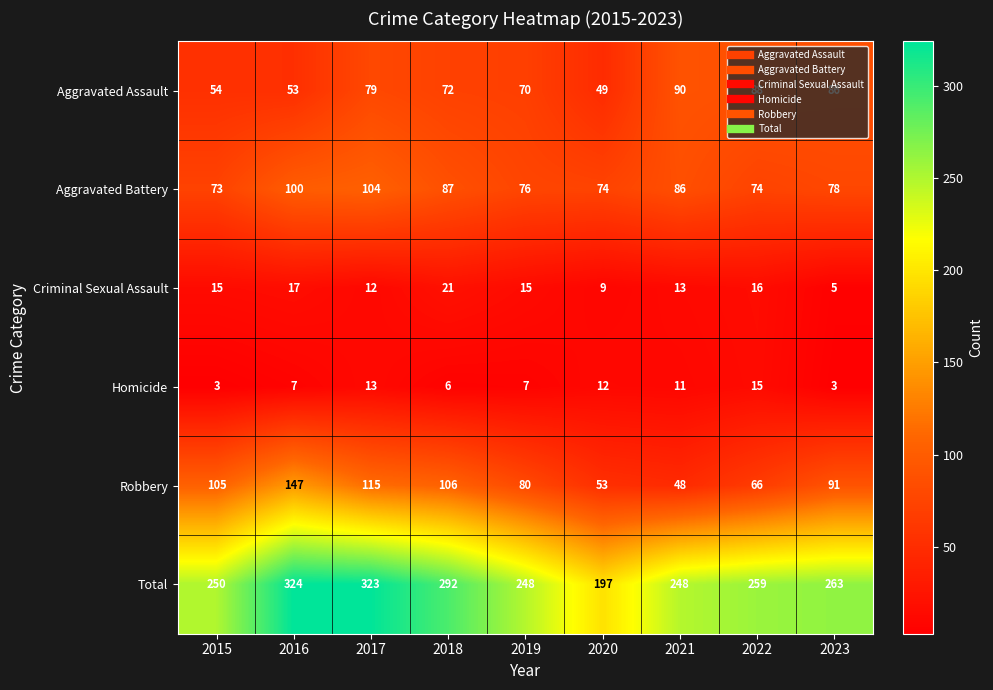

At 2022, list the series in order from smallest to largest.

Homicide, Criminal Sexual Assault, Robbery, Aggravated Battery, Aggravated Assault, Total